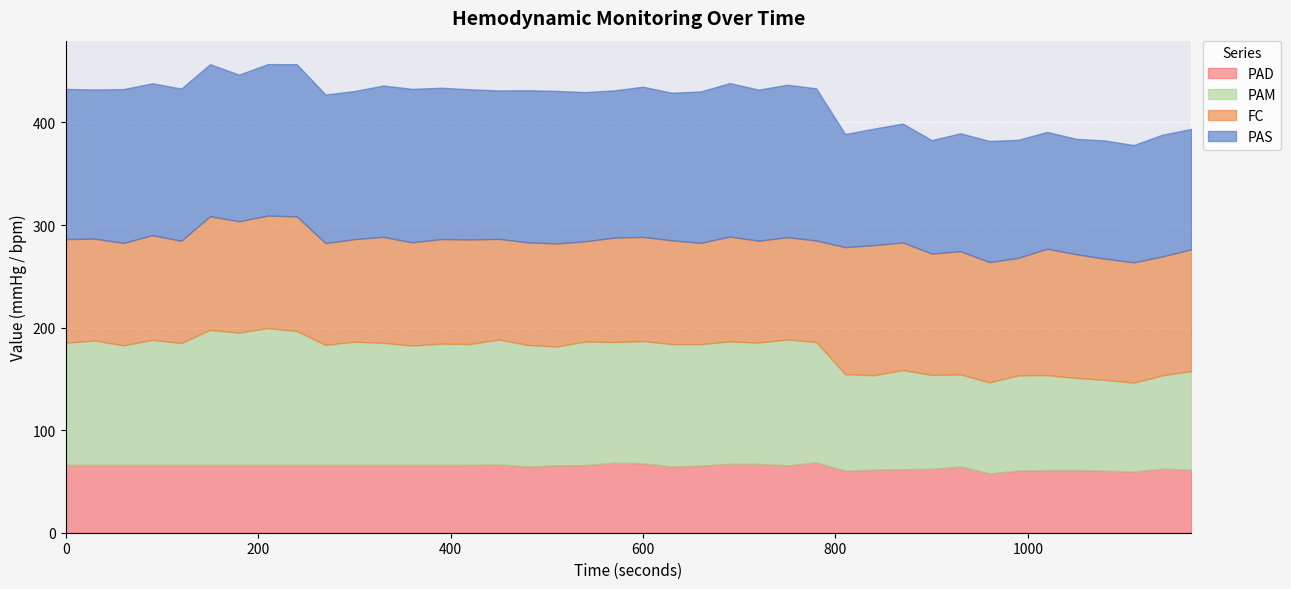

Is it true that PAD equals 66.0 at 240?

True